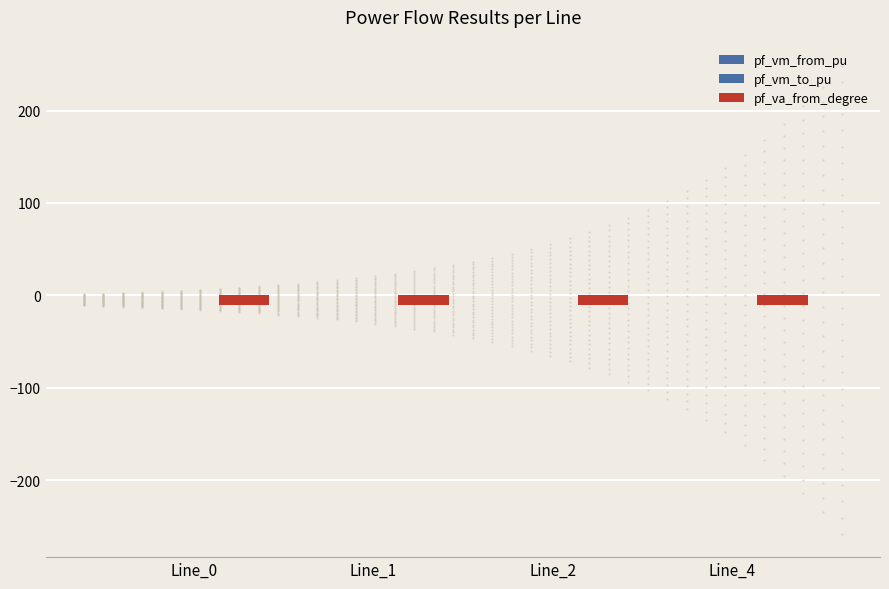

How many groups of bars are there?

4